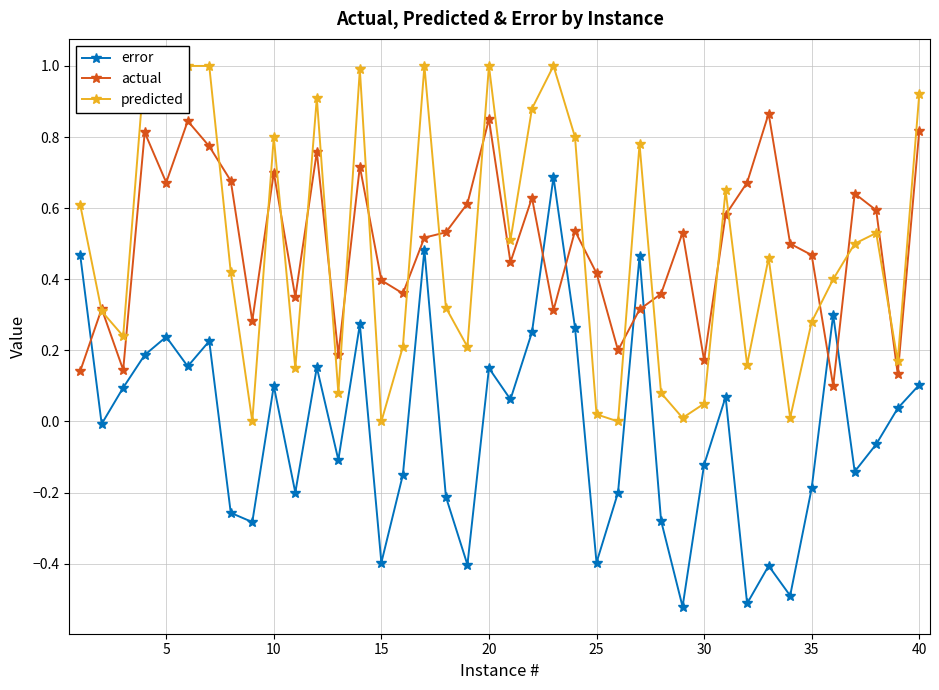

In error, how many points are higher than both neighbors (excluding endpoints)?

12